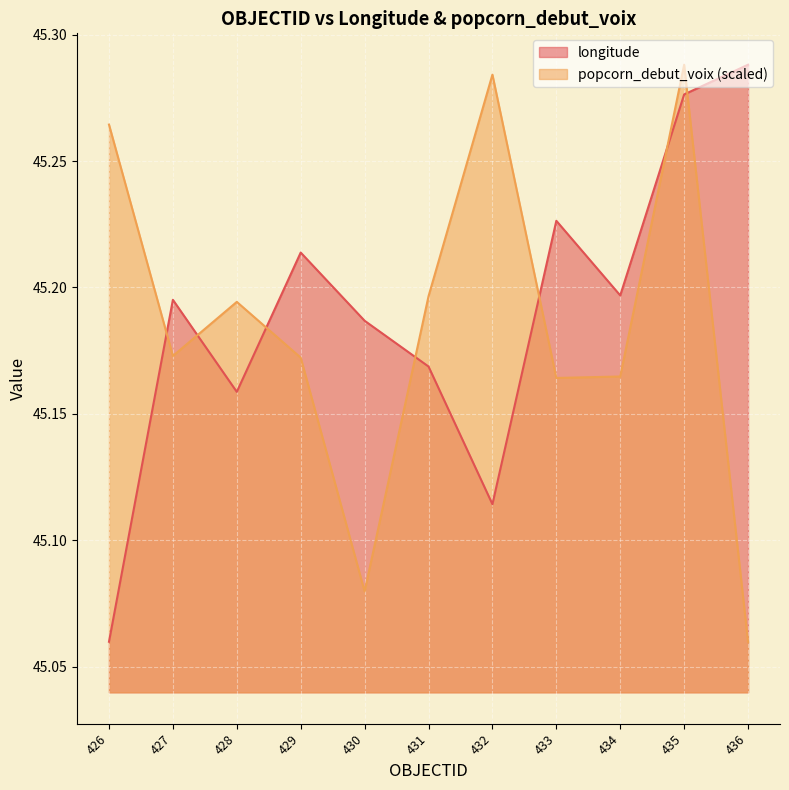

What is the smallest value displayed?

45.1